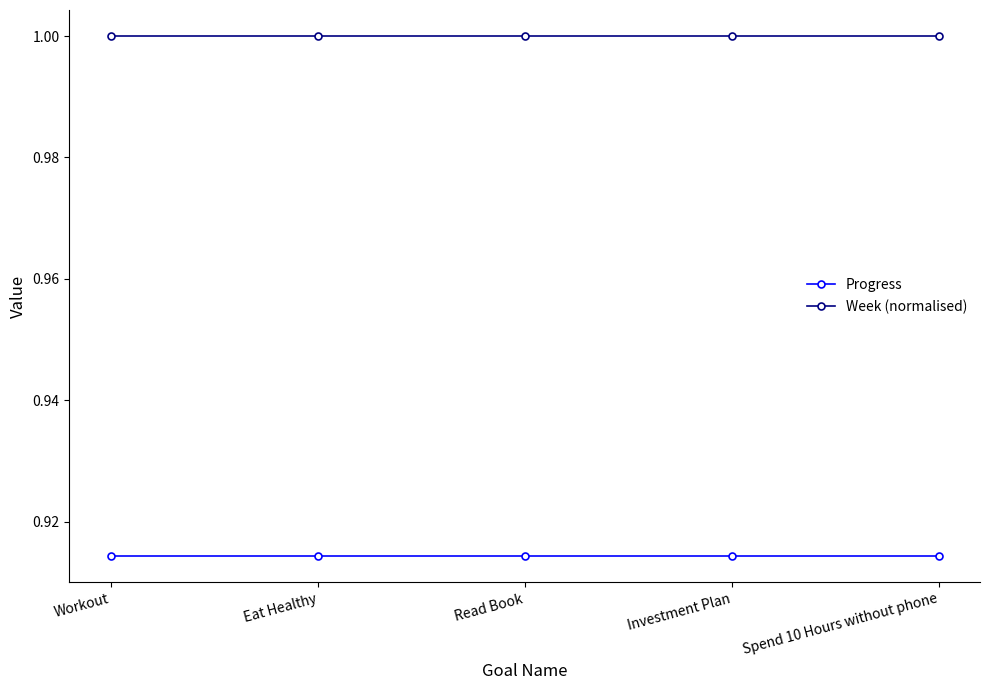

Is it true that Progress equals 1.3 at Spend 10 Hours without phone?

False